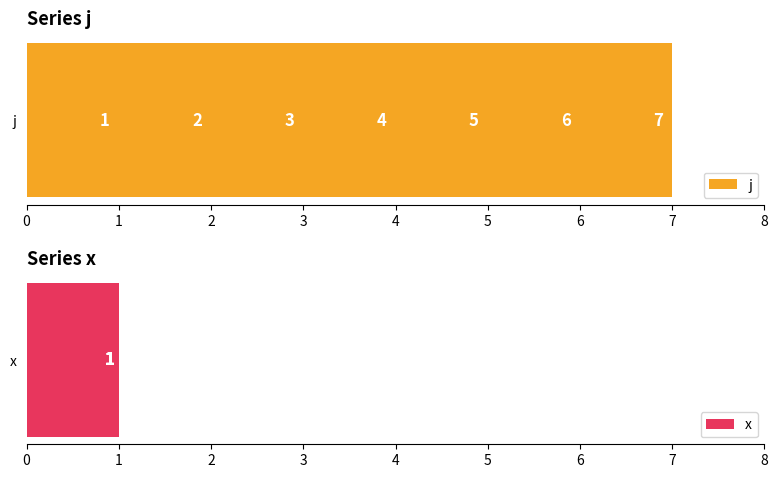

Which series has the widest spread of values?

j